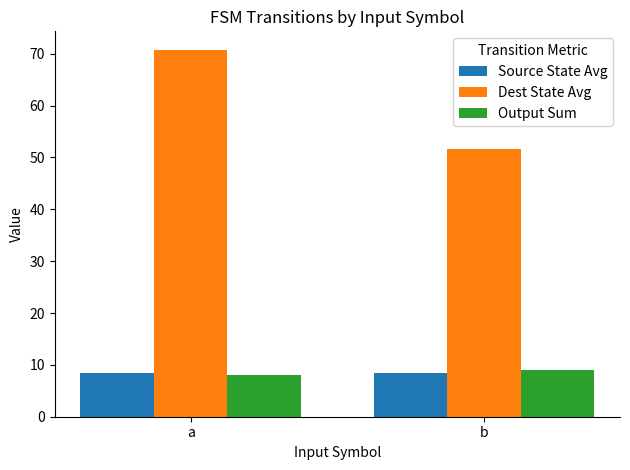

Rank the categories by Dest State Avg value from lowest to highest.

b, a